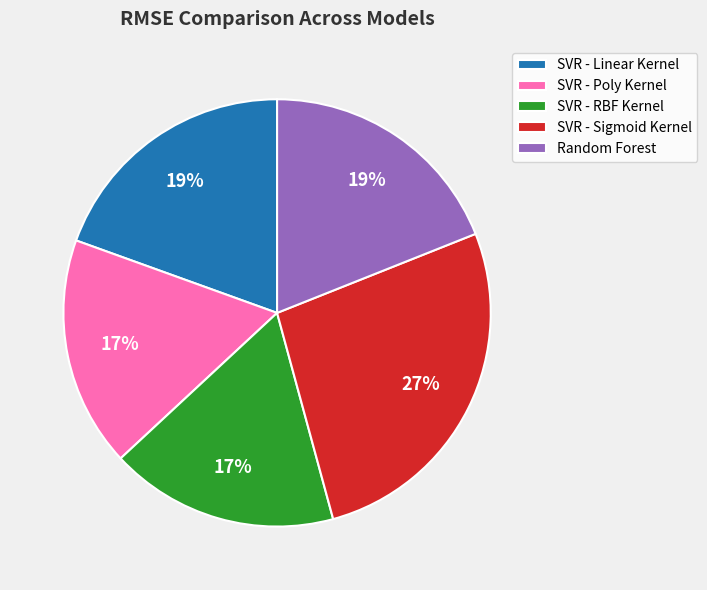

Is there a majority slice in this chart?

No